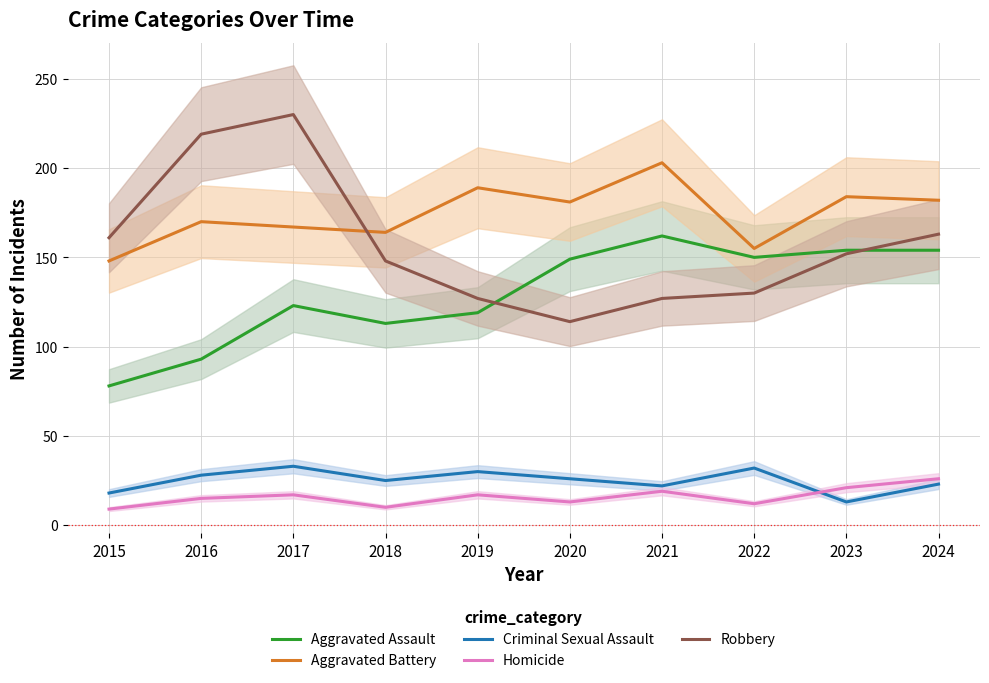

Where is the first local maximum for Homicide?

2017